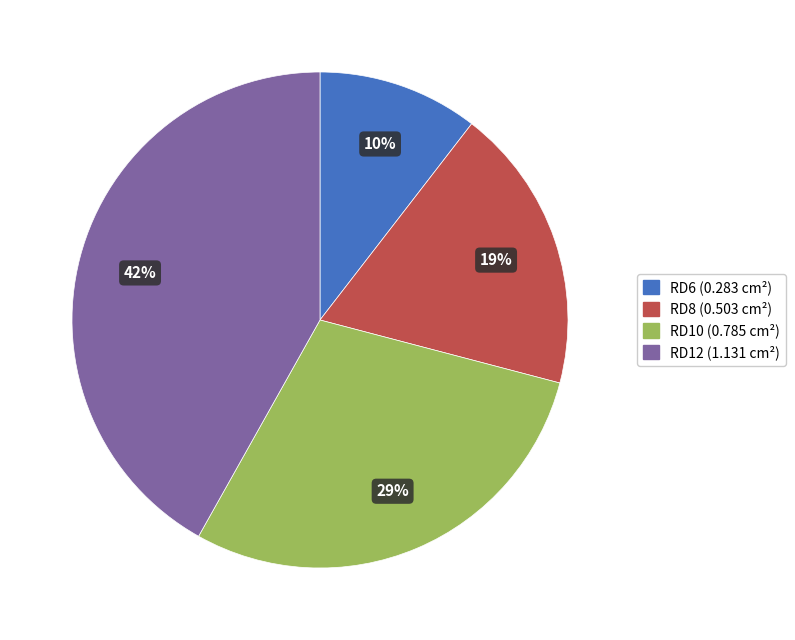

Count the number of slices in the pie.

4